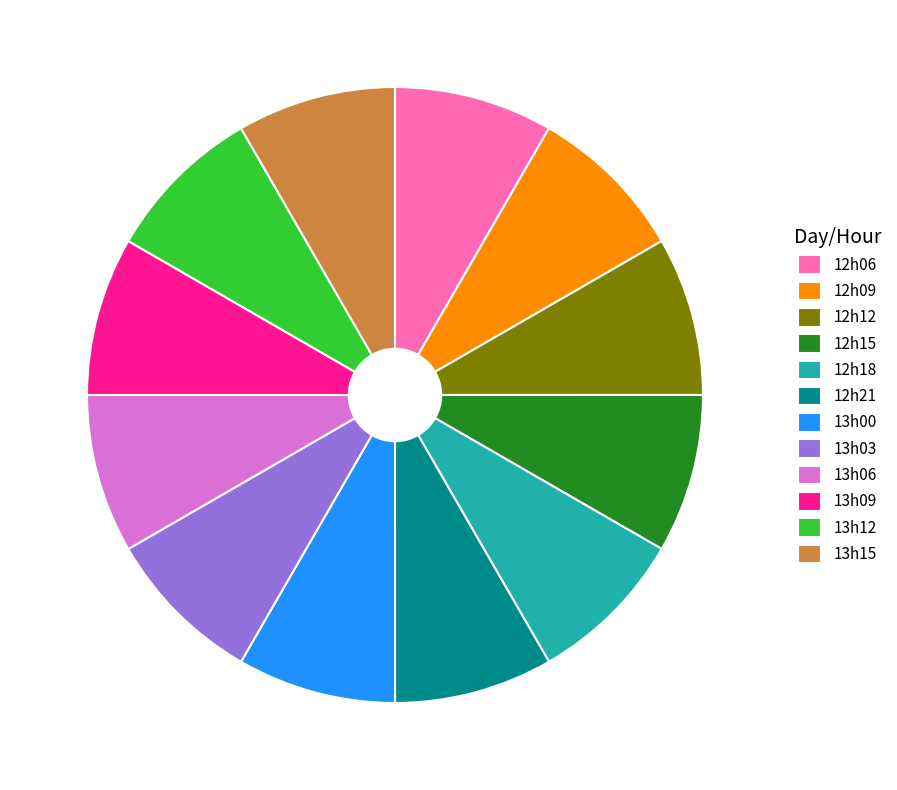

How many segments does this pie chart have?

12